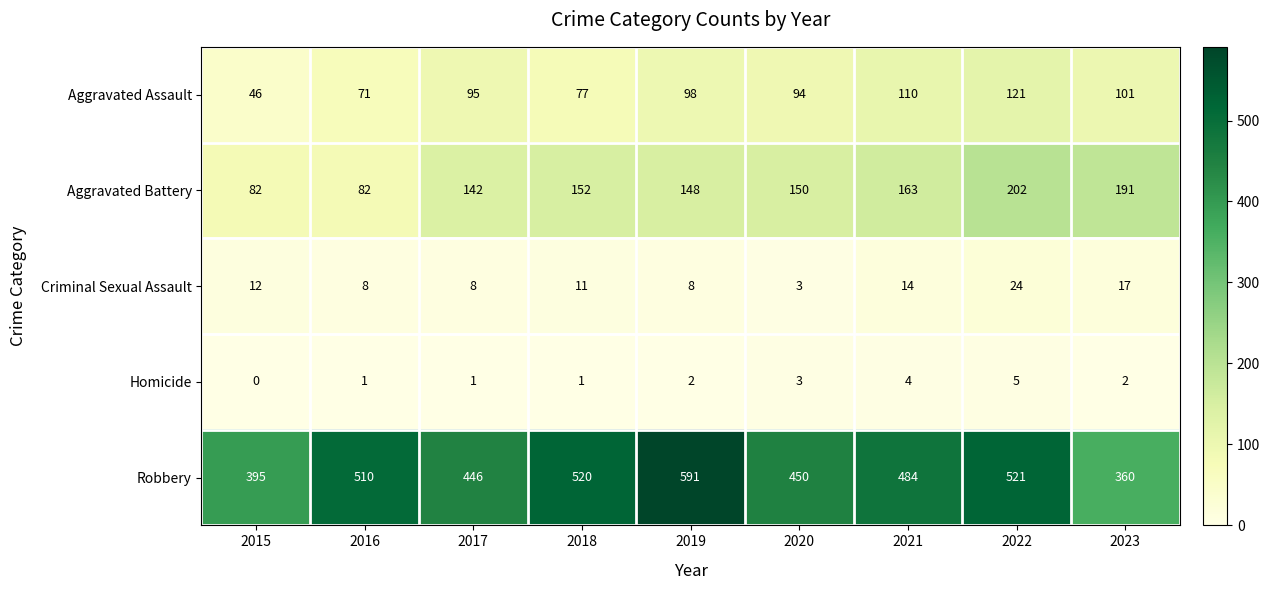

List the labels in order of Robbery value, smallest first.

2023, 2015, 2017, 2020, 2021, 2016, 2018, 2022, 2019